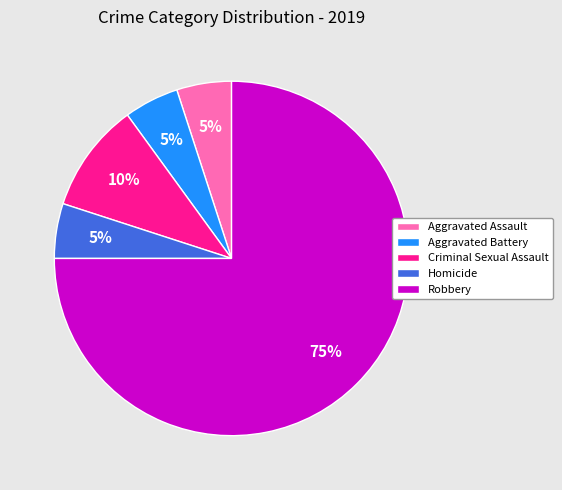

Does any single category account for the majority?

Yes